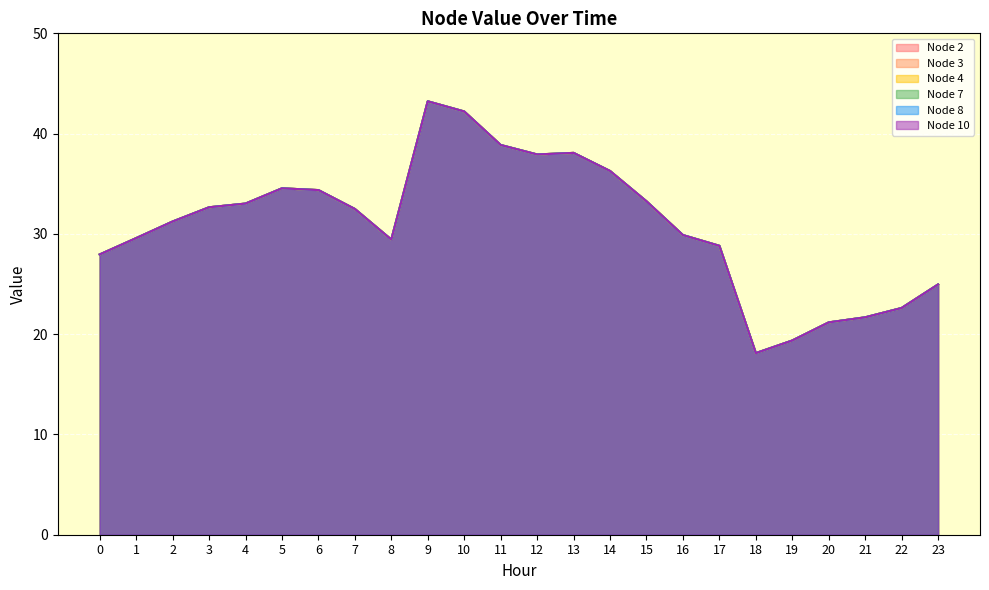

Rank the series at 14 from lowest to highest value.

Node 2, Node 3, Node 4, Node 7, Node 8, Node 10